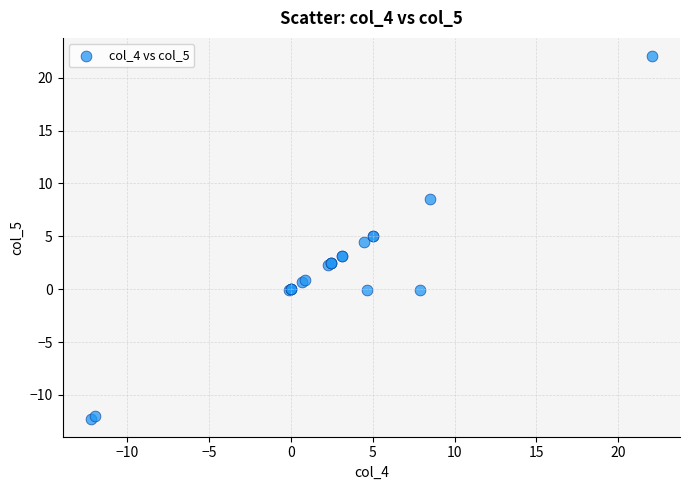

What Y value in the scatter plot is closest to 4?

4.4